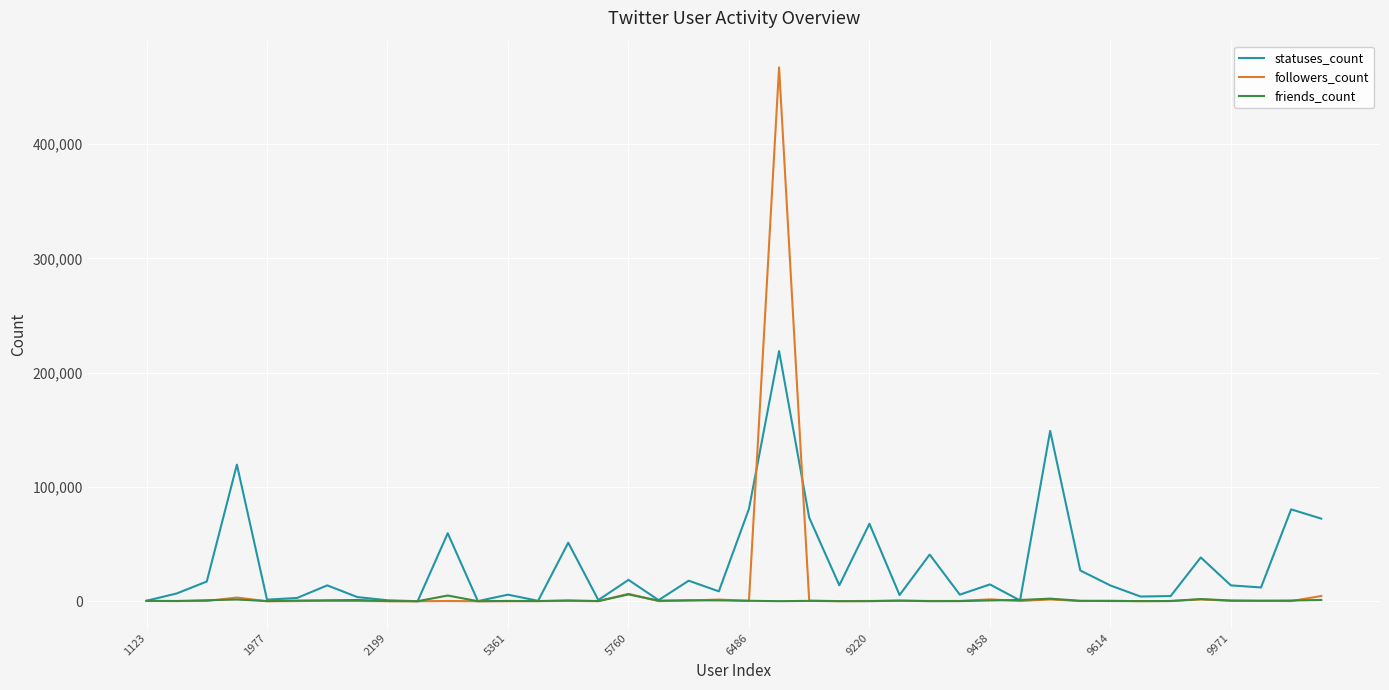

At how many categories does at least one series exceed 125110?

2